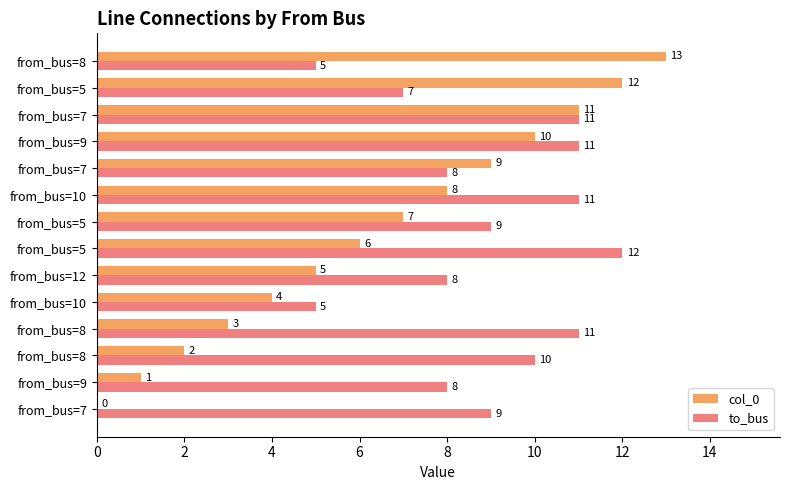

What are all the series names shown in the legend?

col_0, to_bus